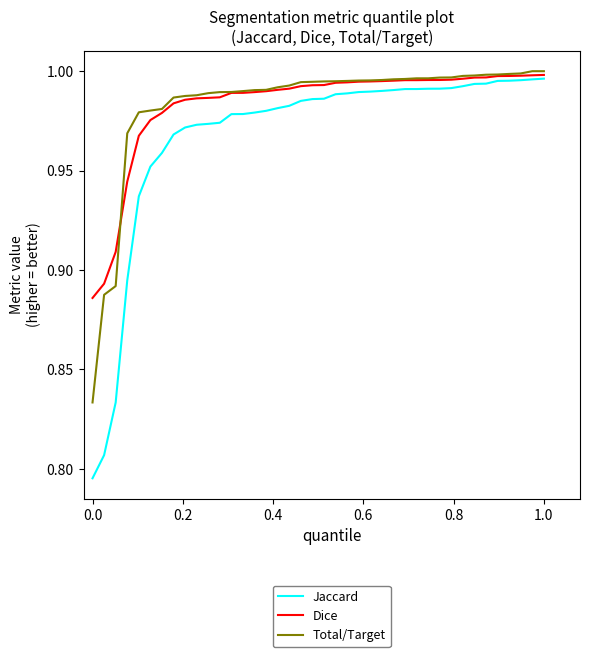

What is the difference between the maximum and minimum values in the Jaccard series?

0.2